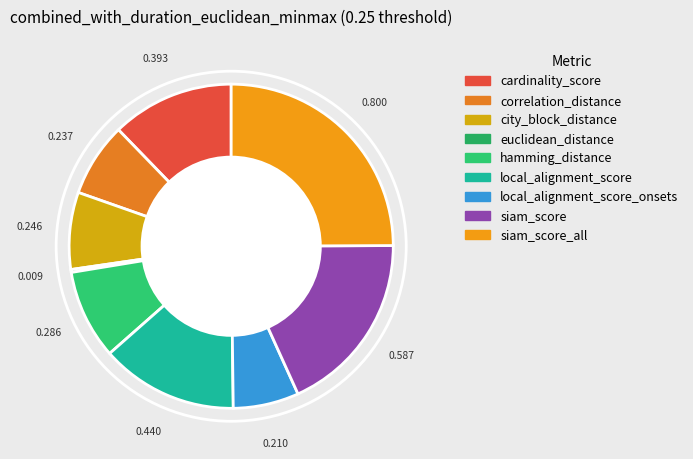

How much of the chart is everything except correlation_distance?

92.6%